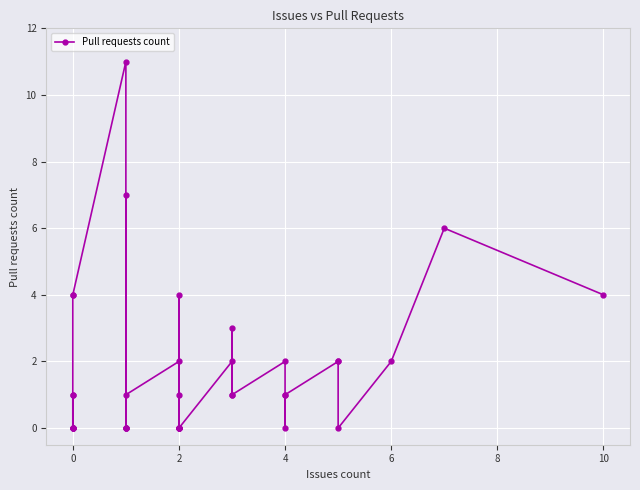

How many values are above zero?

22